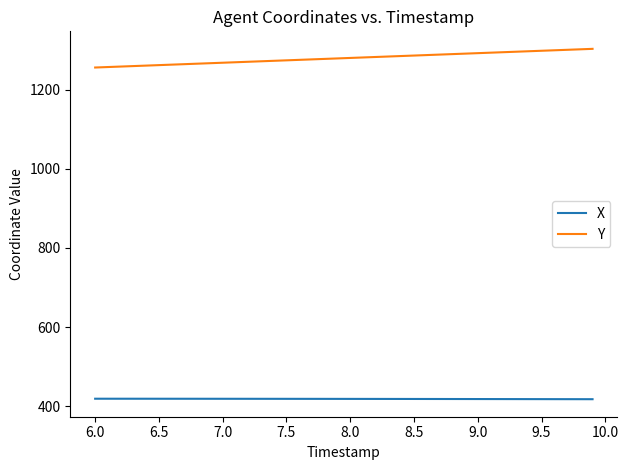

What is the difference between the maximum and minimum values in the Y series?

47.1